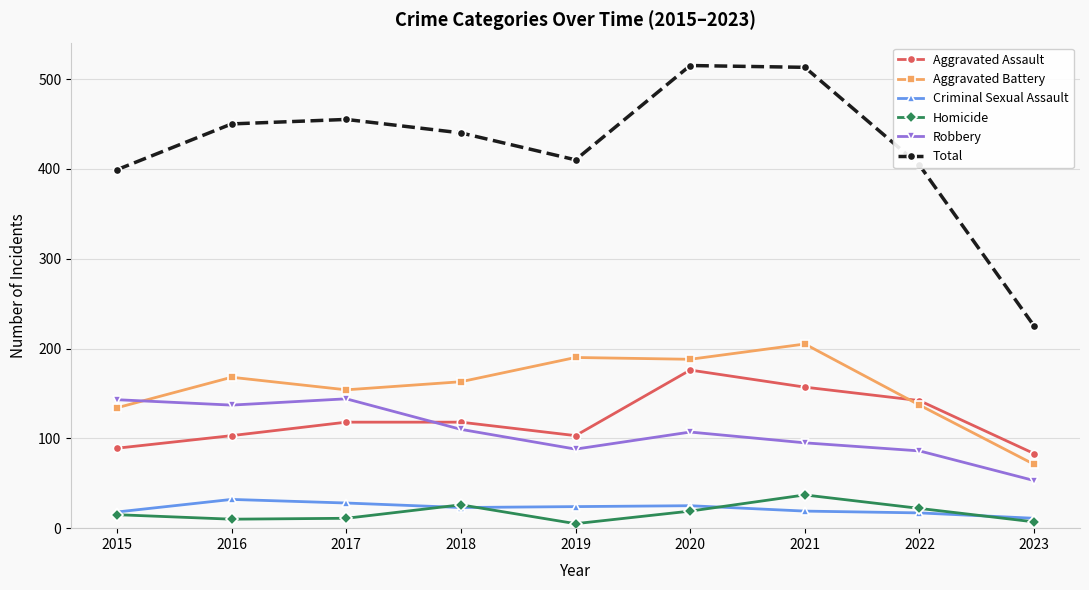

The Homicide series shows 37 at 2021. True or false?

True